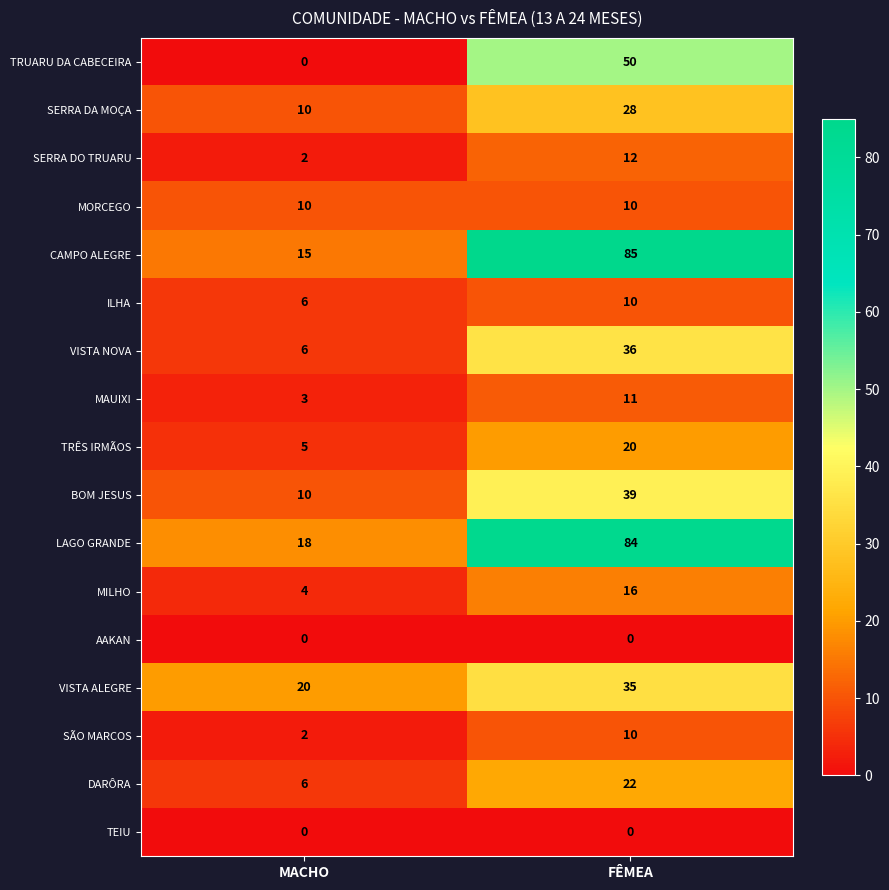

How many values in the MAUIXI series are below 11?

1